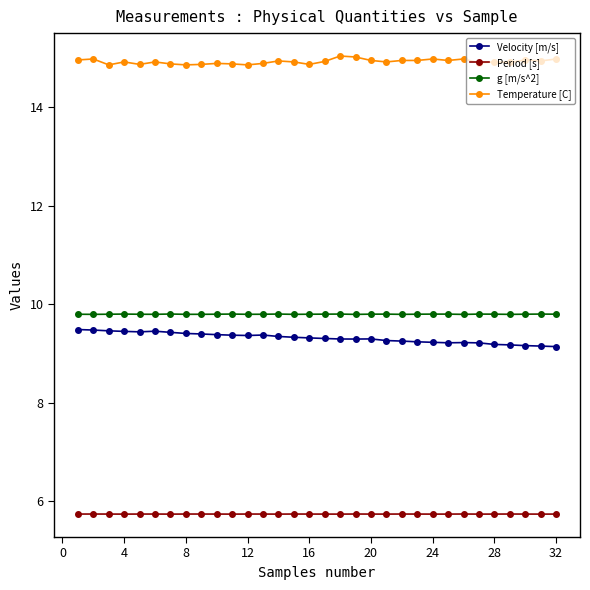

True or false: Velocity [m/s] and Temperature [C] cross at least once.

False